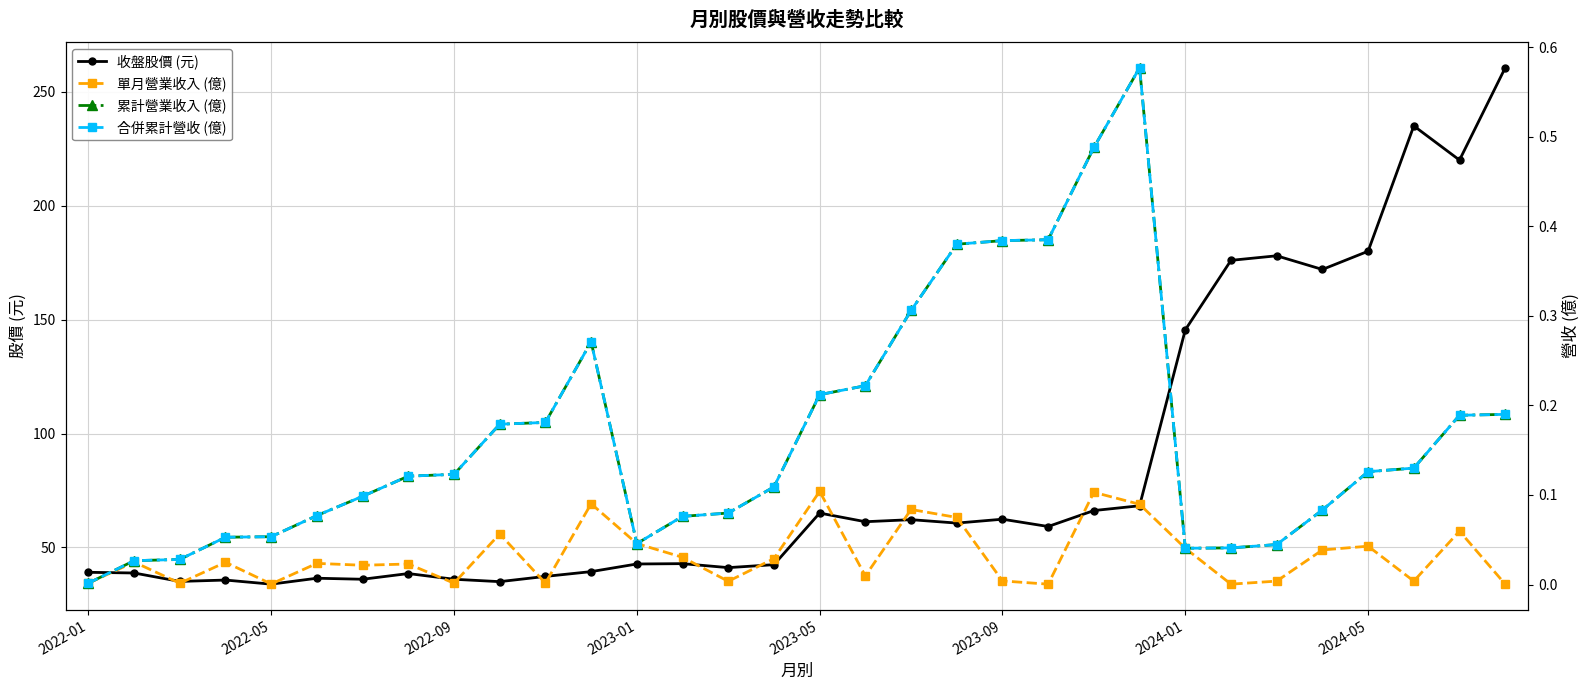

Count the number of categories in the chart.

32